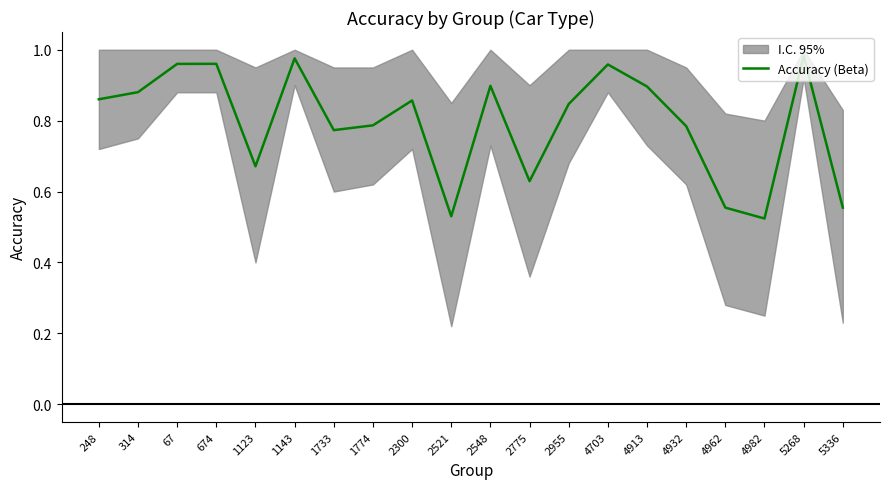

What is the value of the 20th point from the left?

0.6